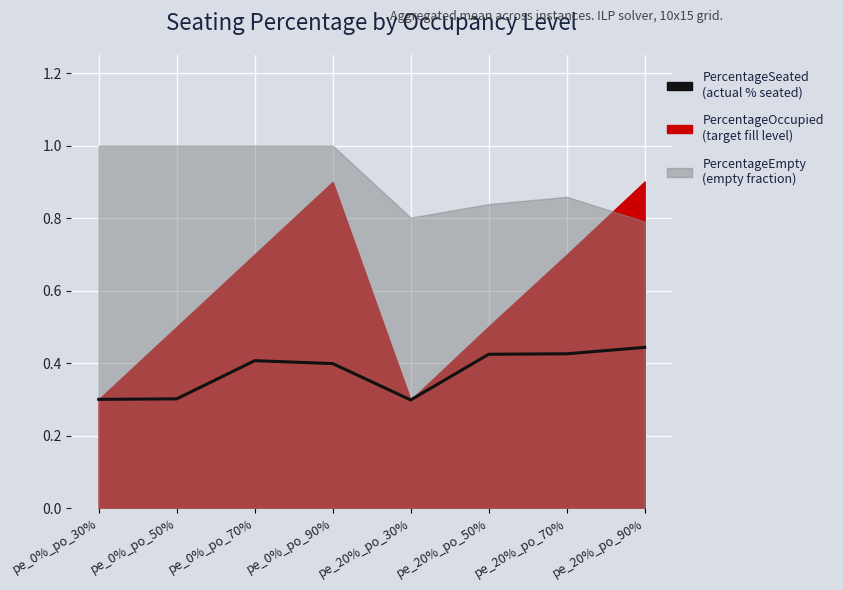

What is the approximate value at pe_20%_po_50%?

0.4